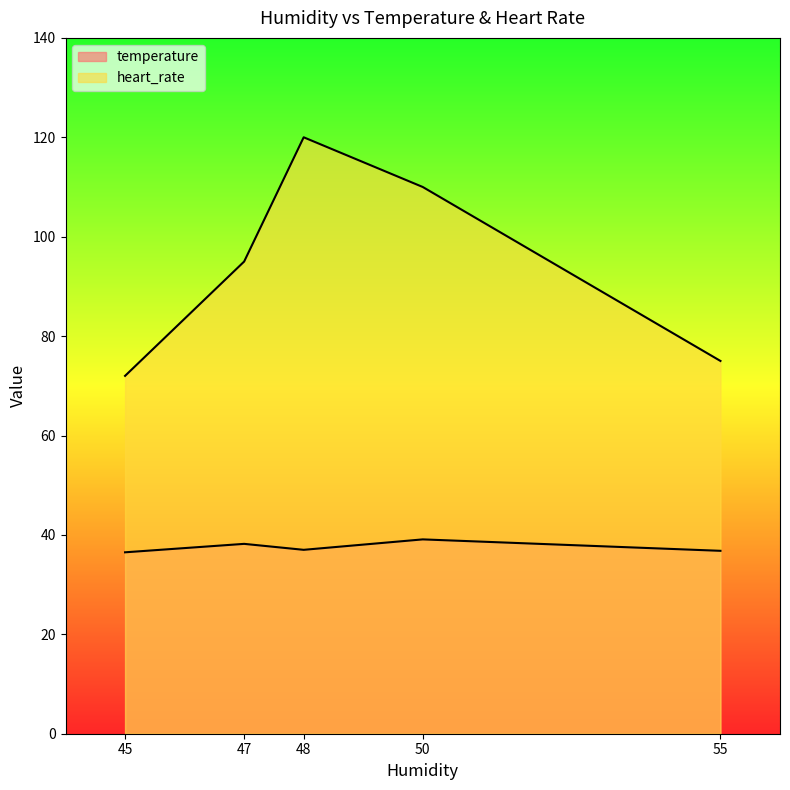

True or false: heart_rate and temperature intersect in this chart.

False